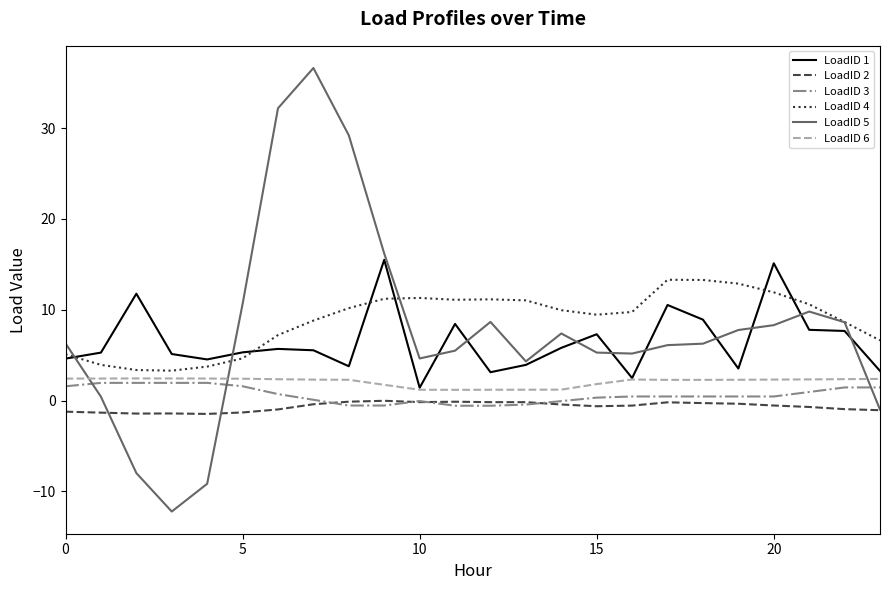

What is the highest value of the LoadID 4 series?

13.3